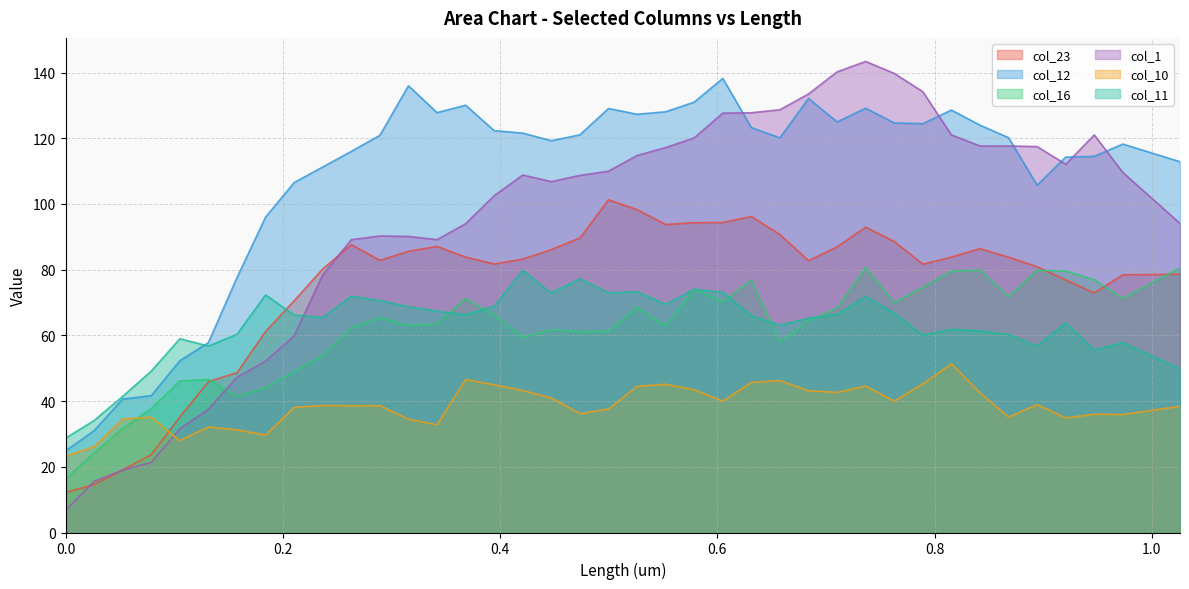

How many lines are shown in the chart?

6